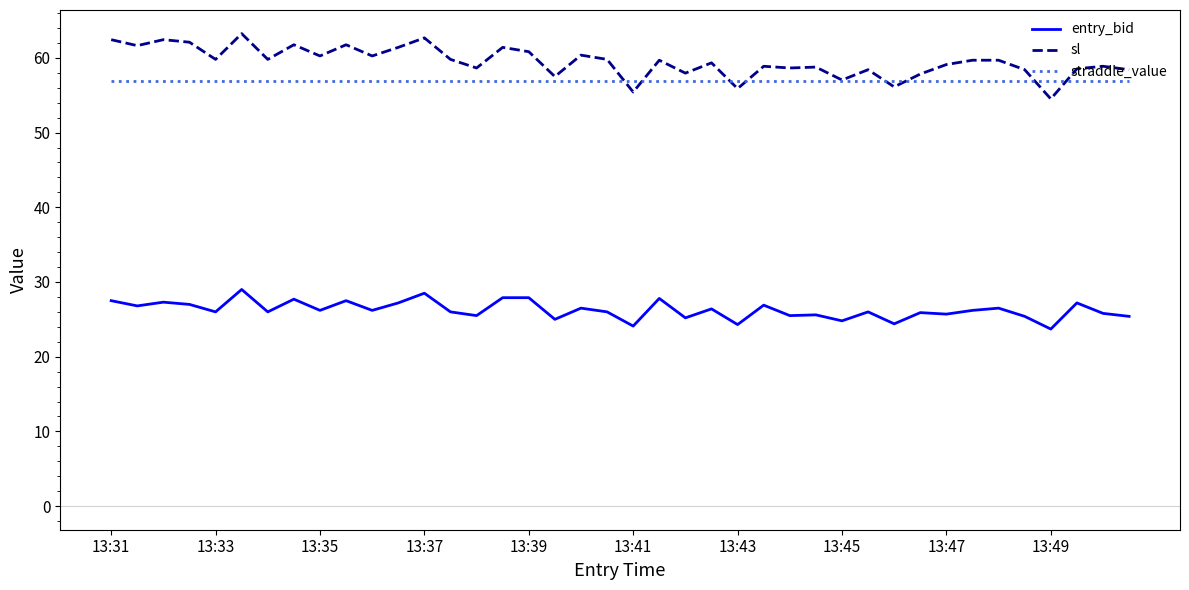

What is the lowest value of the entry_bid series?

23.7